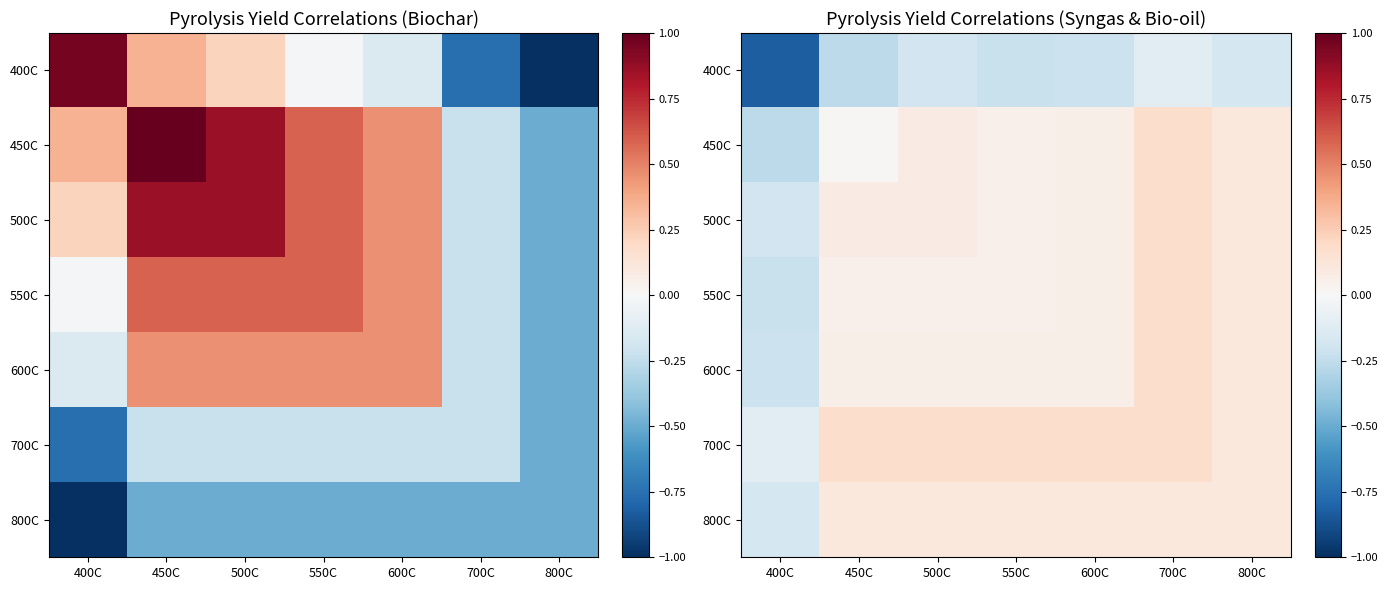

Which series has the largest range (max minus min)?

400C